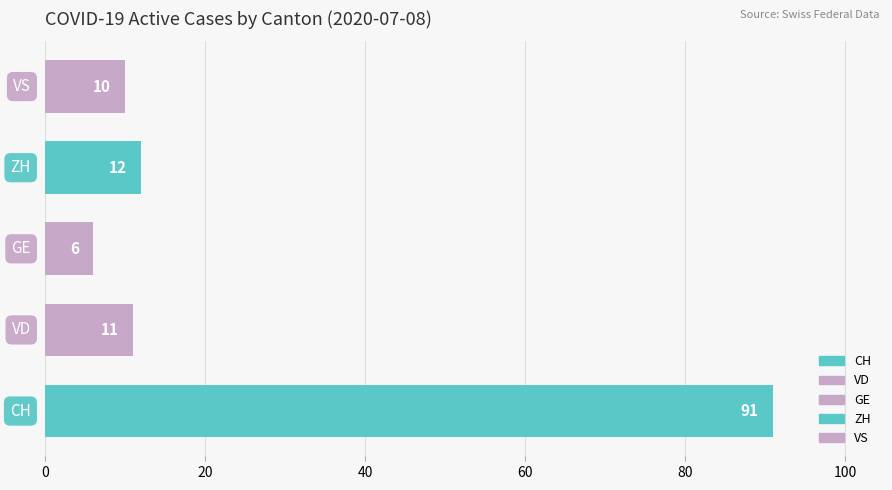

What is the sum of all values?

130